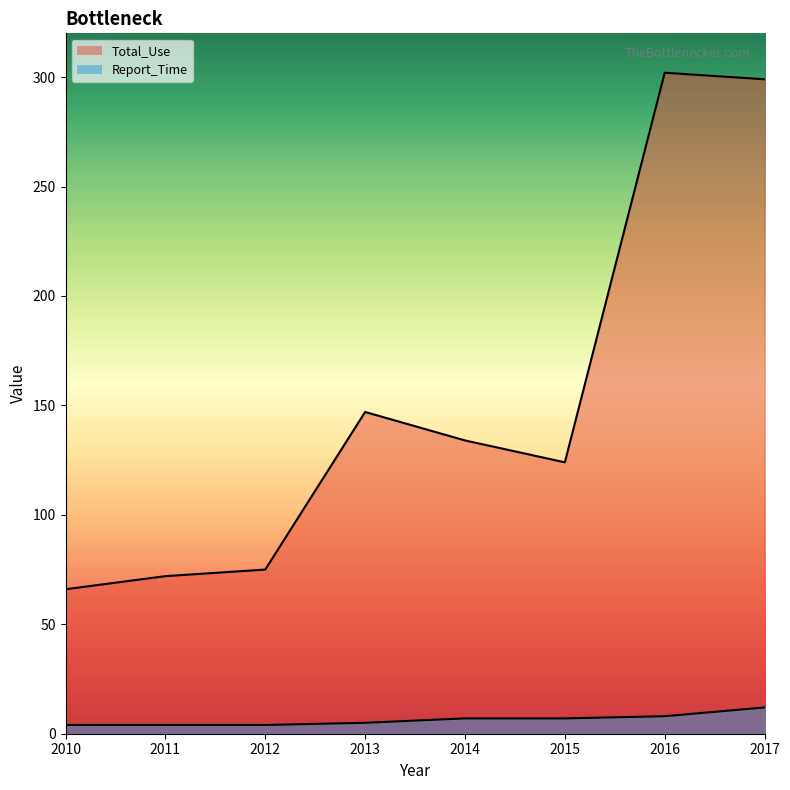

List the labels in order of Report_Time value, largest first.

2017, 2016, 2014, 2015, 2013, 2010, 2011, 2012